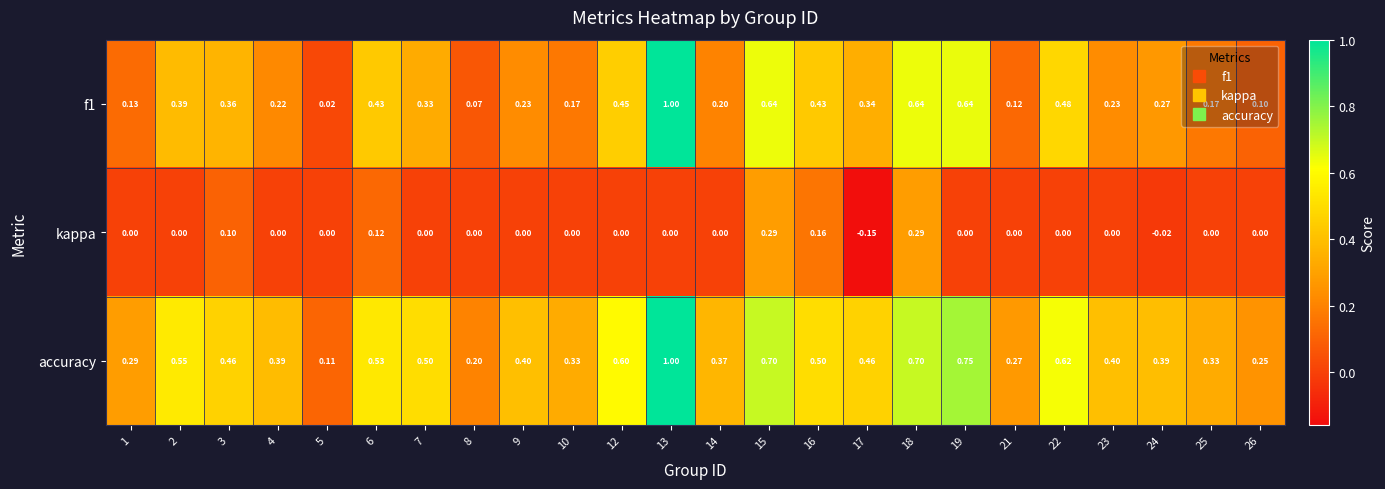

Count the number of categories in the chart.

24